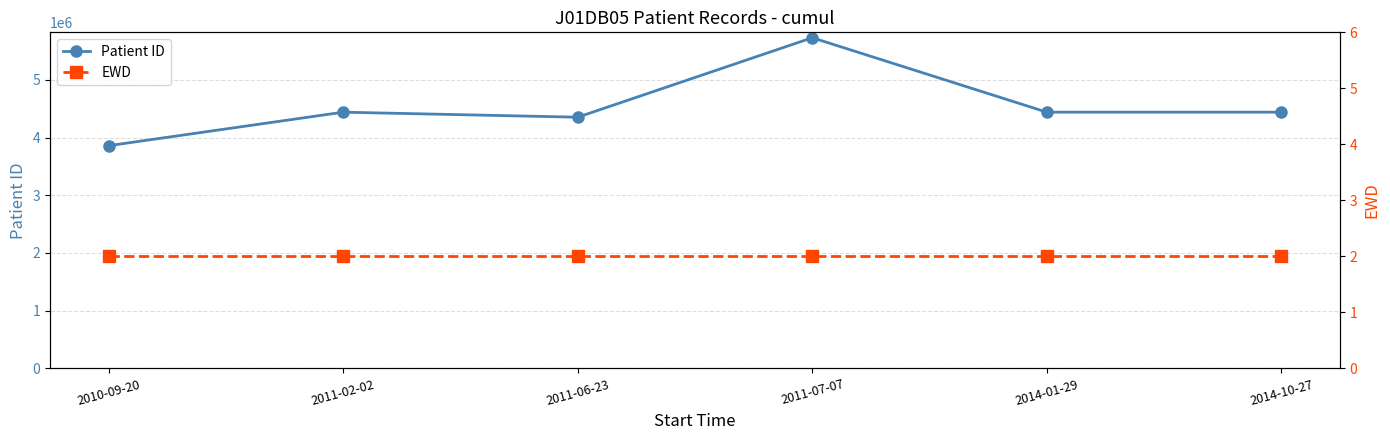

Reading left to right, extract all data points from this chart.

Patient ID: 2010-09-20=3859430	2011-02-02=4440125	2011-06-23=4353018	2011-07-07=5730184	2014-01-29=4440125	2014-10-27=4440125
EWD: 2010-09-20=2	2011-02-02=2	2011-06-23=2	2011-07-07=2	2014-01-29=2	2014-10-27=2